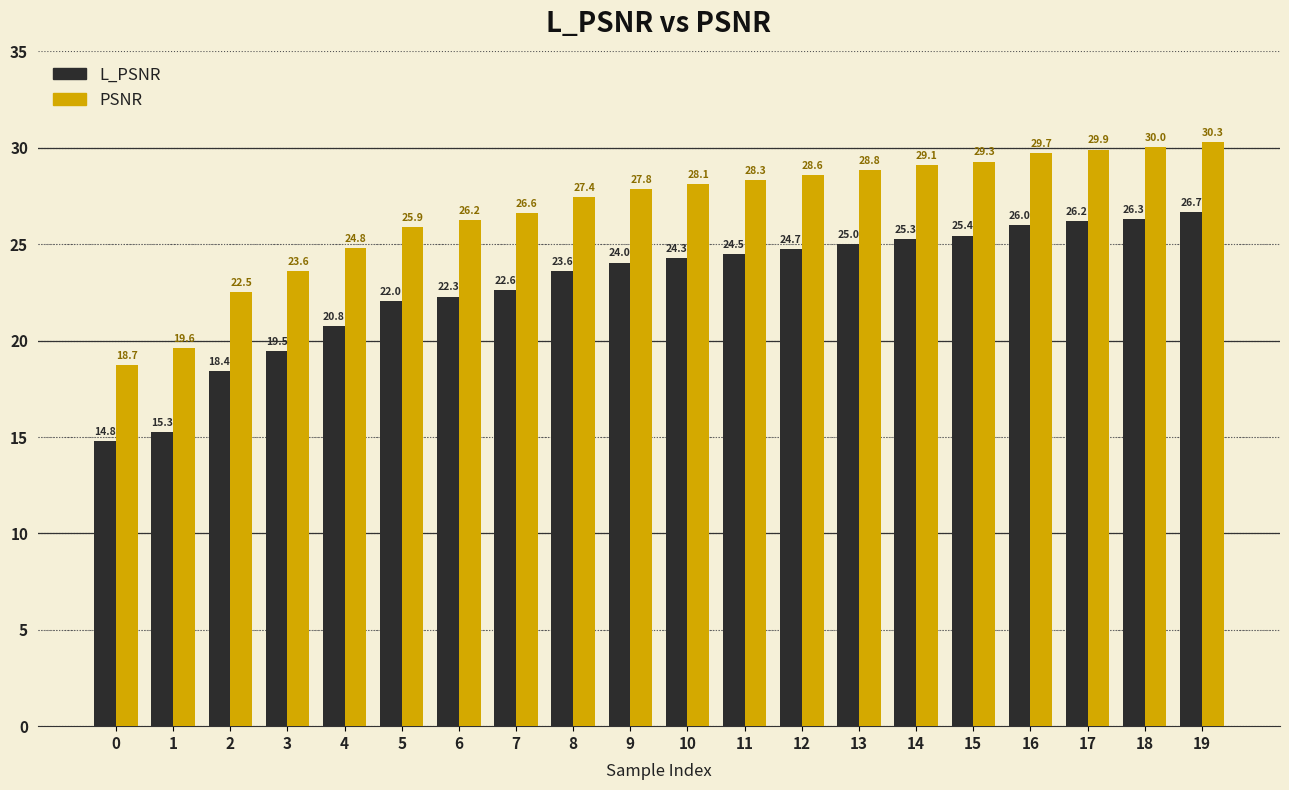

What is the highest value of the L_PSNR series?

26.7